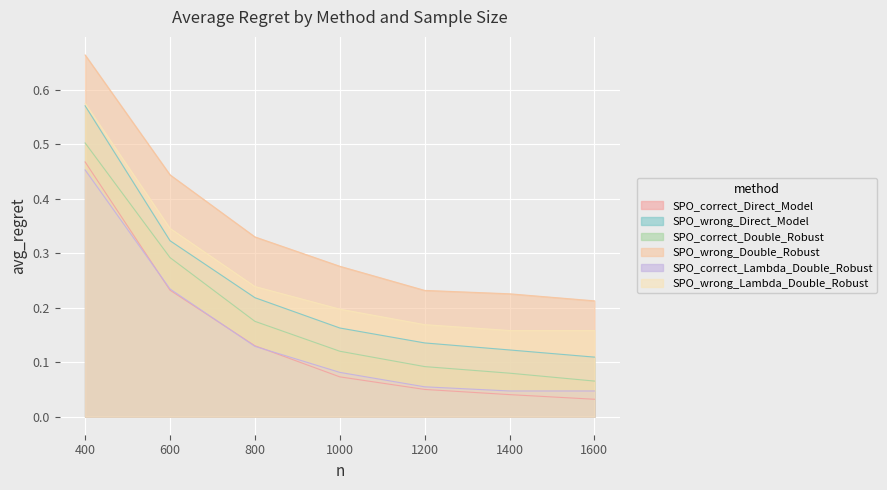

Reading left to right, extract all data points from this chart.

SPO_correct_Direct_Model: 400=0.5	600=0.2	800=0.1	1000=0.1	1200=0.0	1400=0.0	1600=0.0
SPO_wrong_Direct_Model: 400=0.6	600=0.3	800=0.2	1000=0.2	1200=0.1	1400=0.1	1600=0.1
SPO_correct_Double_Robust: 400=0.5	600=0.3	800=0.2	1000=0.1	1200=0.1	1400=0.1	1600=0.1
SPO_wrong_Double_Robust: 400=0.7	600=0.4	800=0.3	1000=0.3	1200=0.2	1400=0.2	1600=0.2
SPO_correct_Lambda_Double_Robust: 400=0.5	600=0.2	800=0.1	1000=0.1	1200=0.1	1400=0.0	1600=0.0
SPO_wrong_Lambda_Double_Robust: 400=0.6	600=0.3	800=0.2	1000=0.2	1200=0.2	1400=0.2	1600=0.2